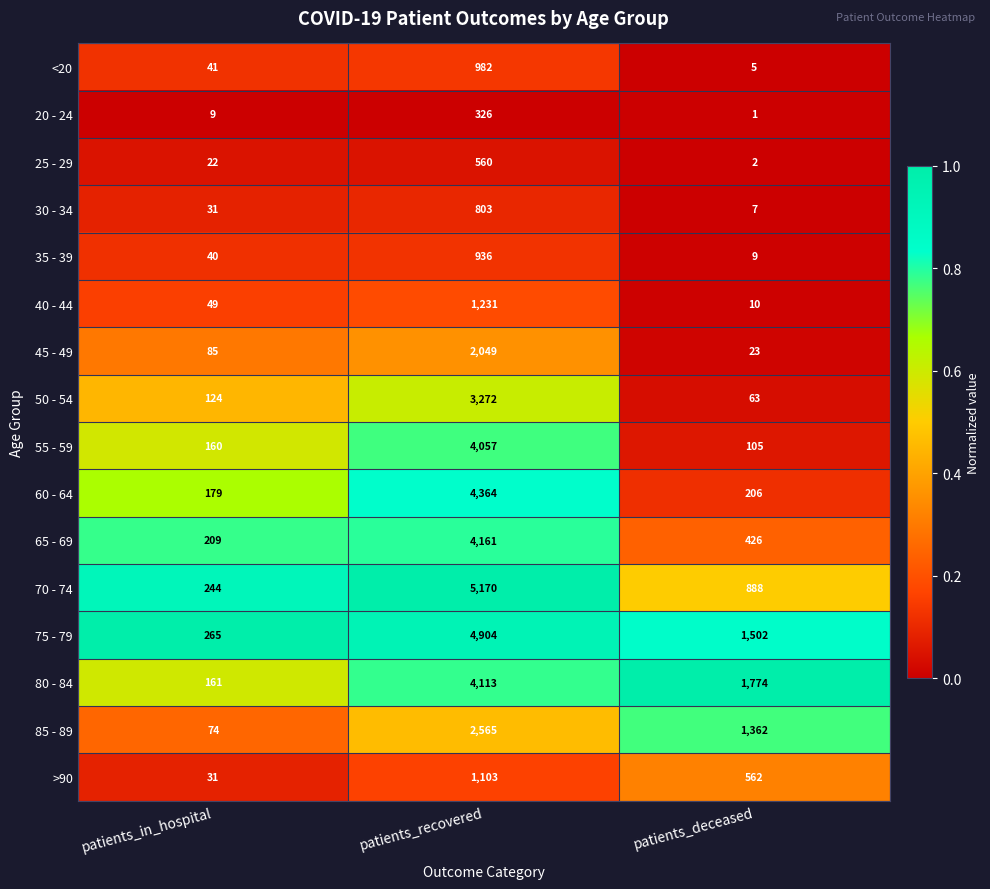

True or false: >90 has a value of 562 at patients_deceased.

True